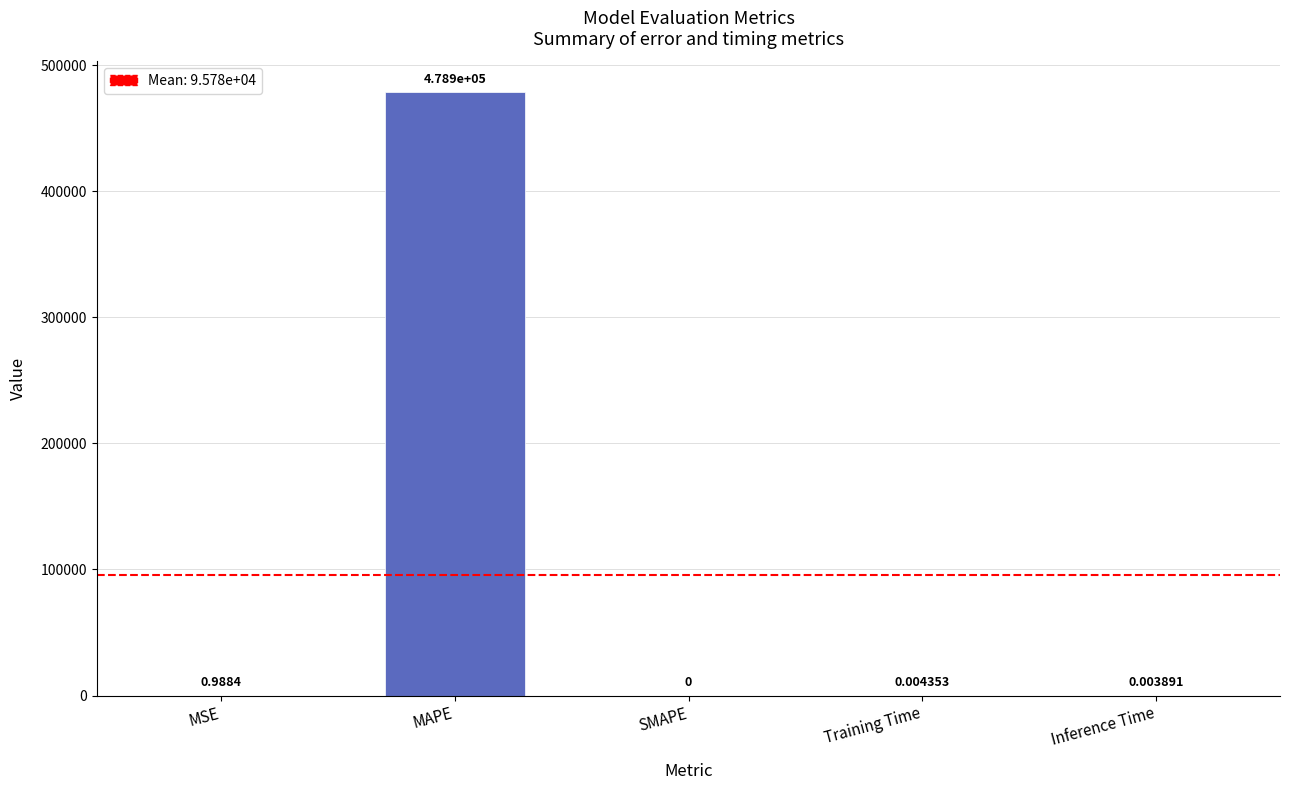

How many series are shown in this chart?

1